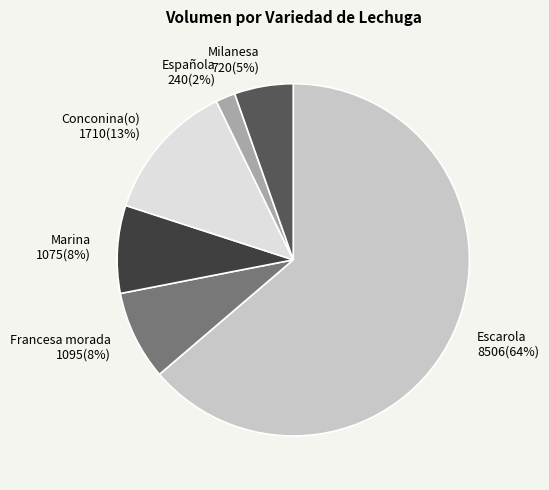

To the nearest percent, what is the difference between the largest and smallest slice percentages?

62%